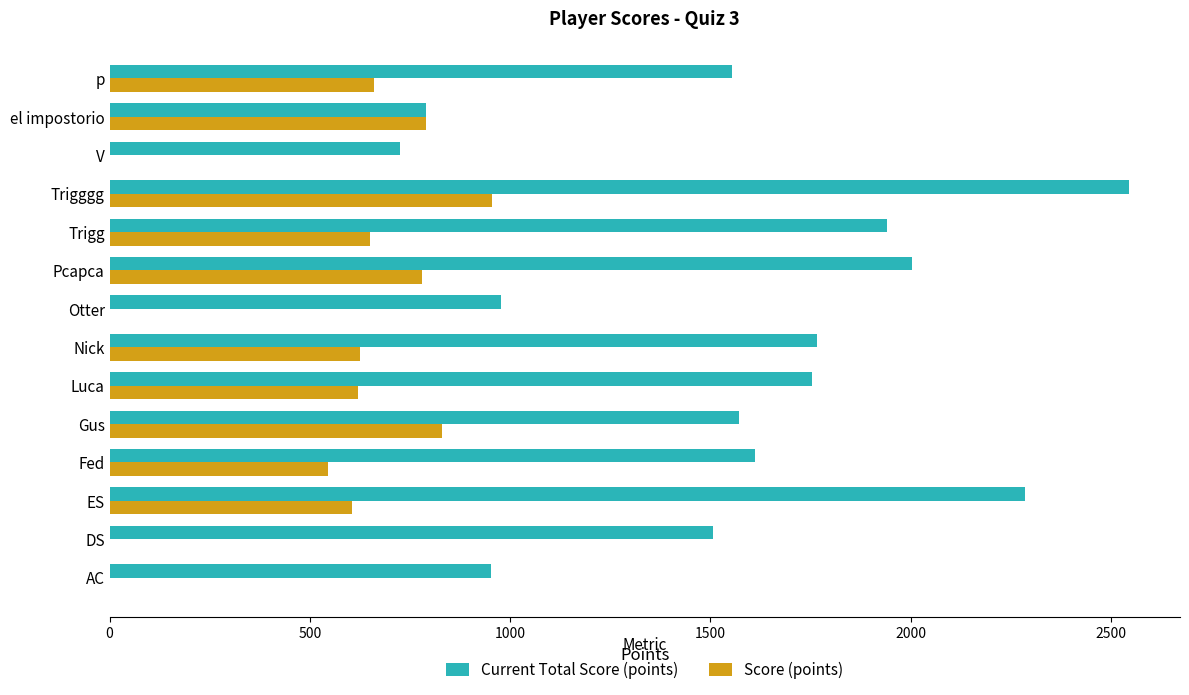

The Score (points) series shows 625 at Nick. True or false?

True